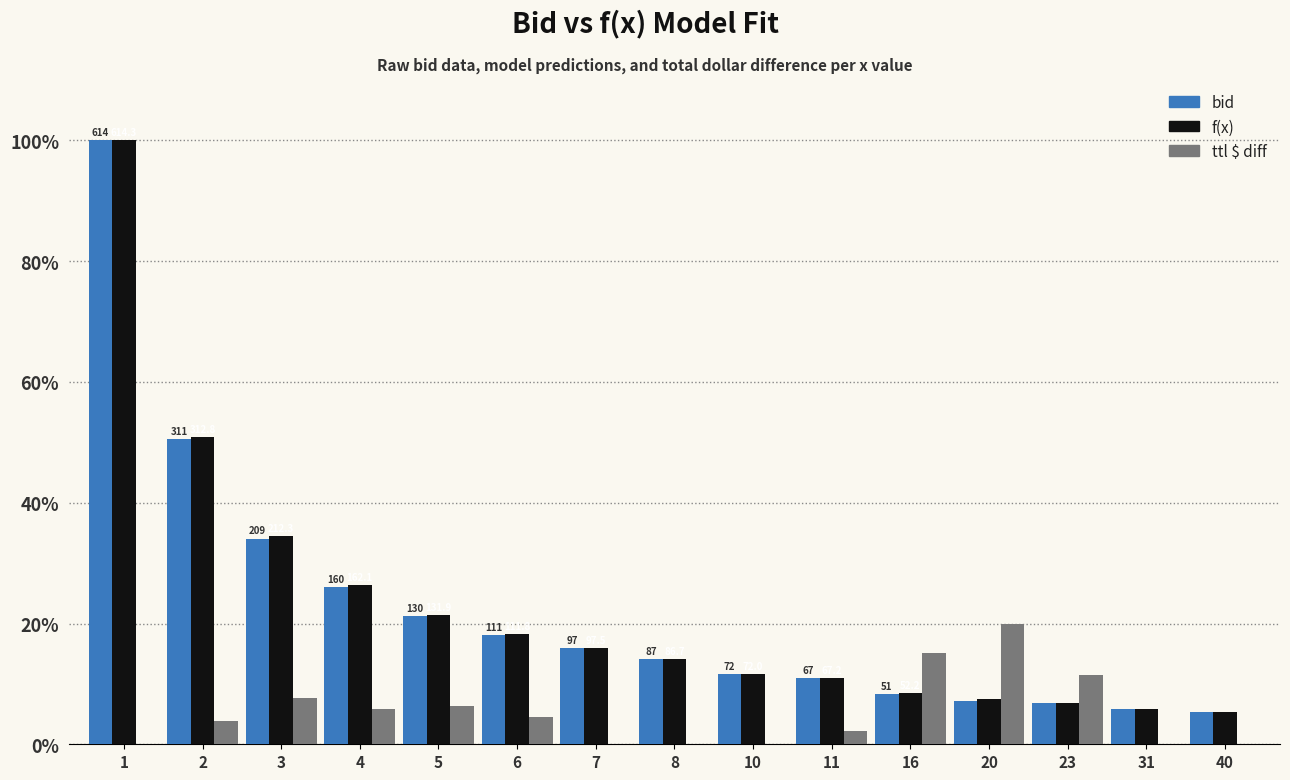

How many data points in f(x) are above 14?

8